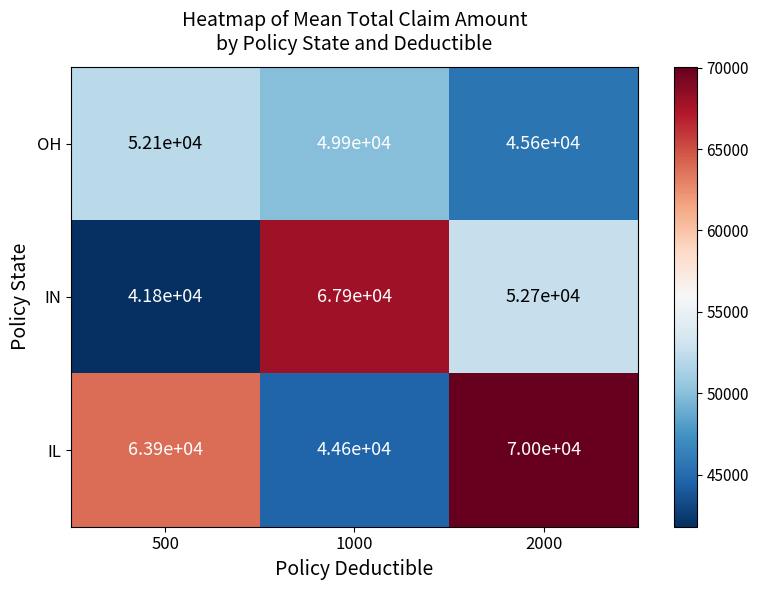

How many values in the IL series are below 63900?

1